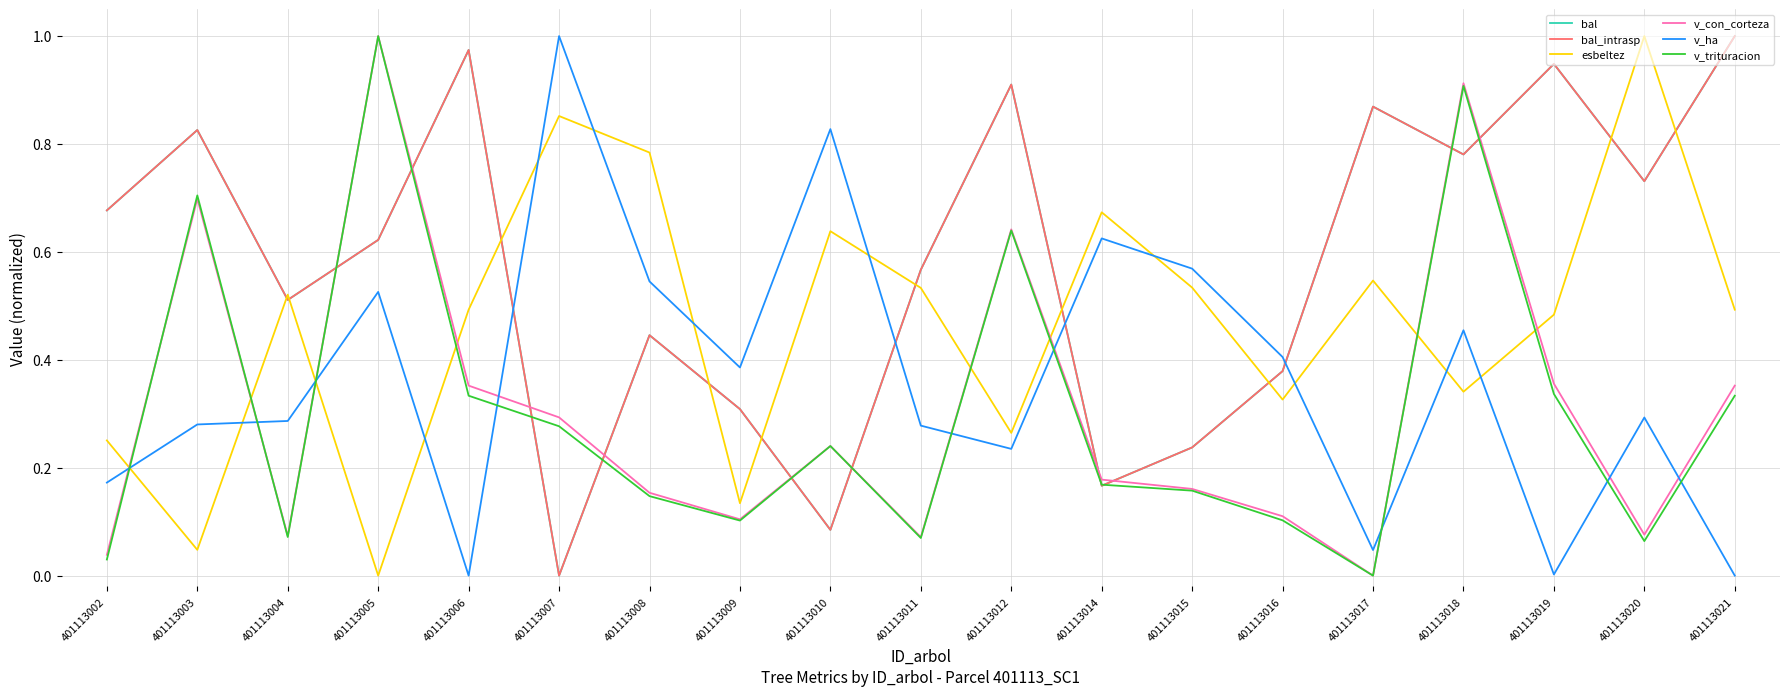

List the series in order of their peak value, highest first.

bal, bal_intrasp, esbeltez, v_con_corteza, v_ha, v_trituracion